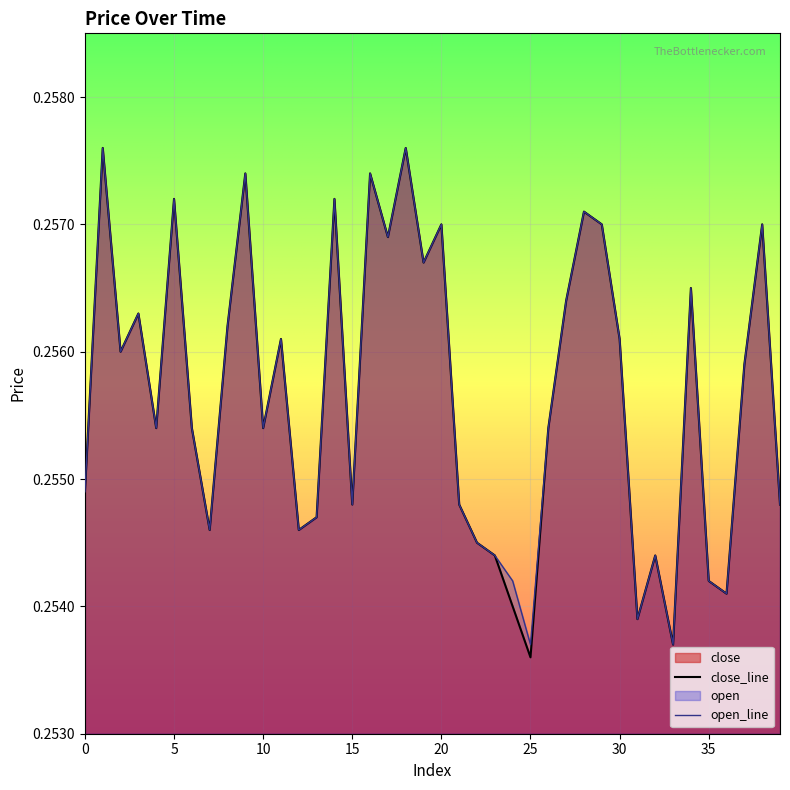

What is the value of the close point at the 3rd from the left?

0.3